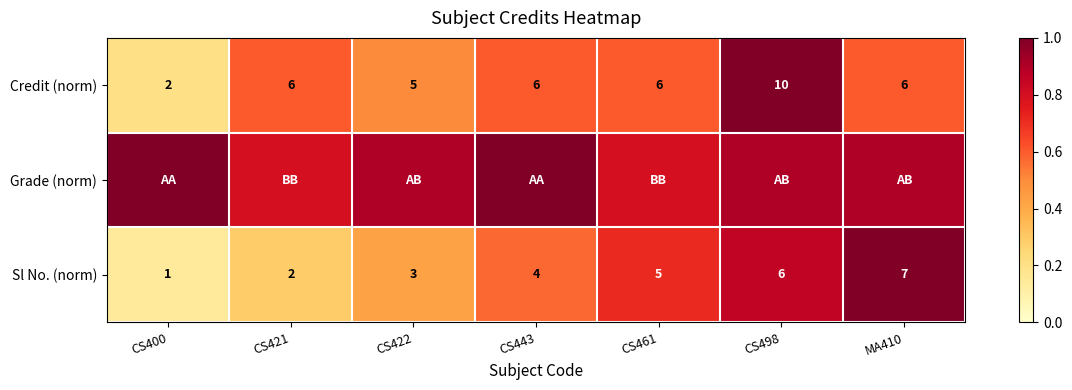

Is it true that Sl No. (norm) equals 1.3 at CS498?

False